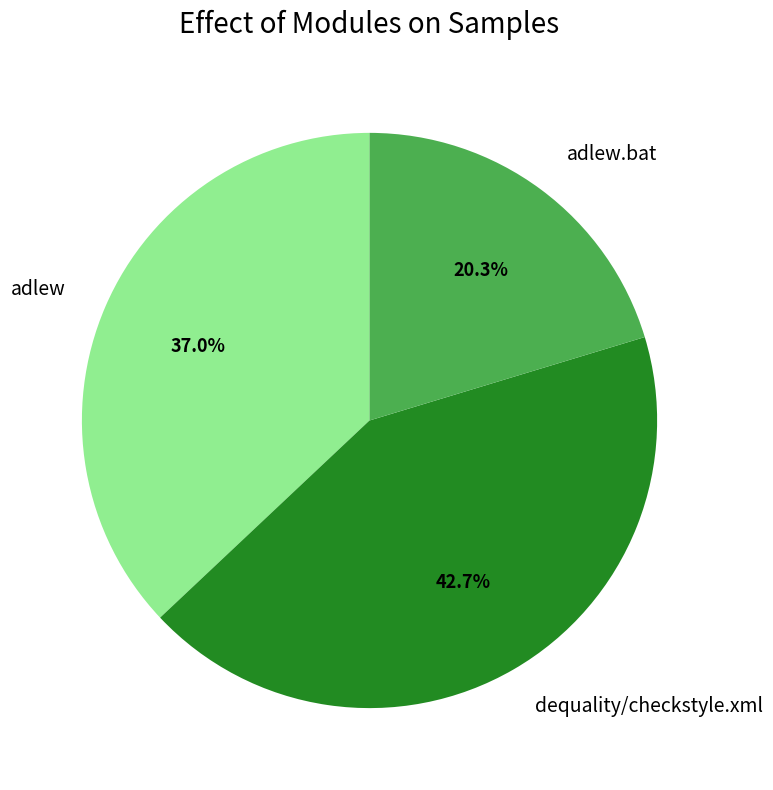

Is adlew.bat the majority of the pie?

No